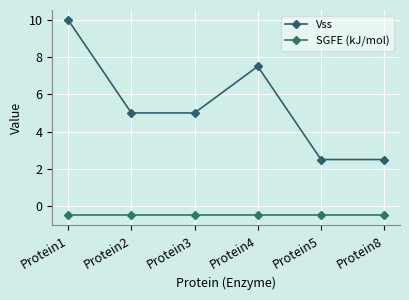

At which label does Vss first exceed 5?

Protein1